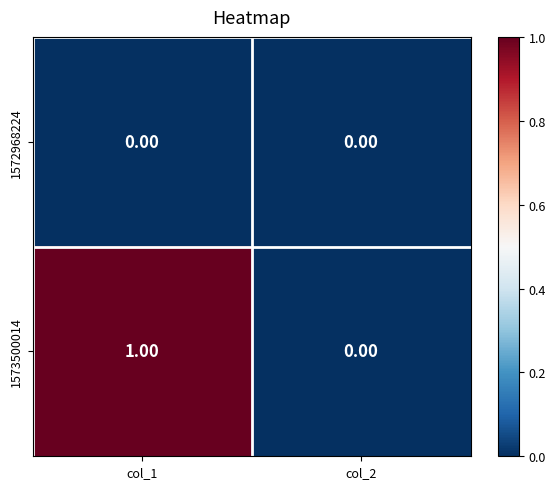

Is the value of 1573500014 at col_1 greater than the value of 1572968224 at col_2?

Yes